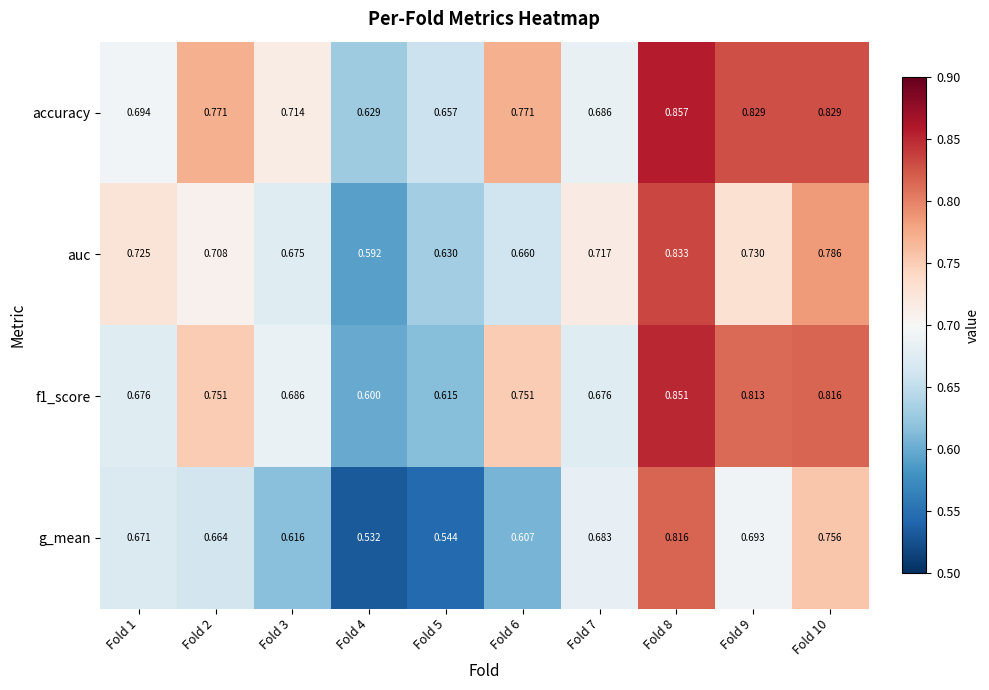

Which label corresponds to the largest value in the chart?

Fold 8